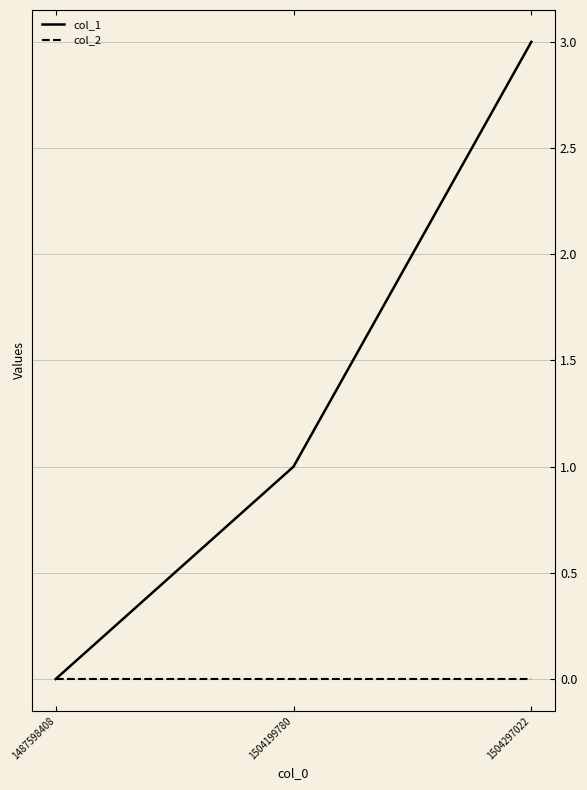

Which series has the widest spread of values?

col_1